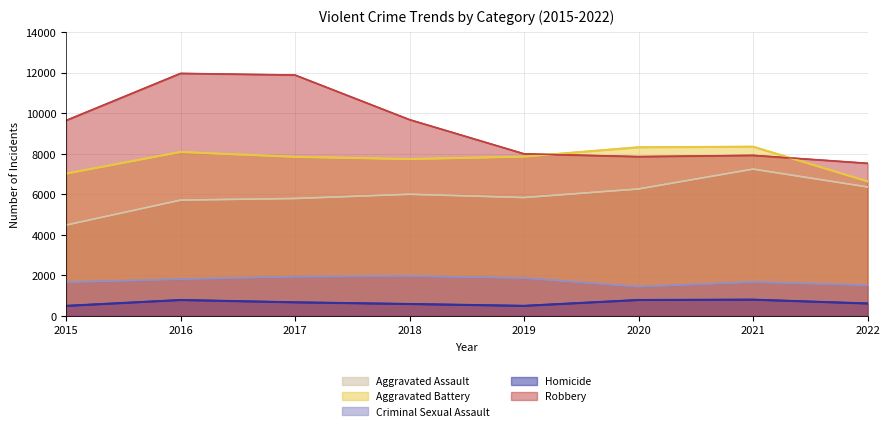

What is the maximum value for Homicide?

803